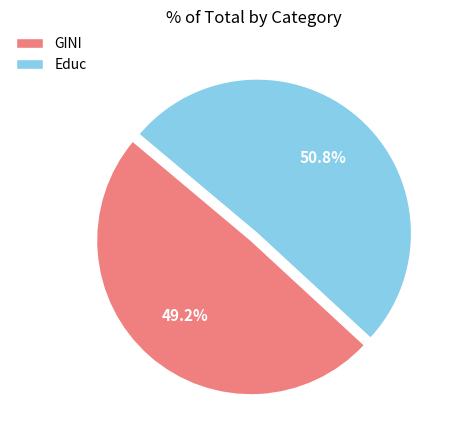

What is the majority slice?

Educ